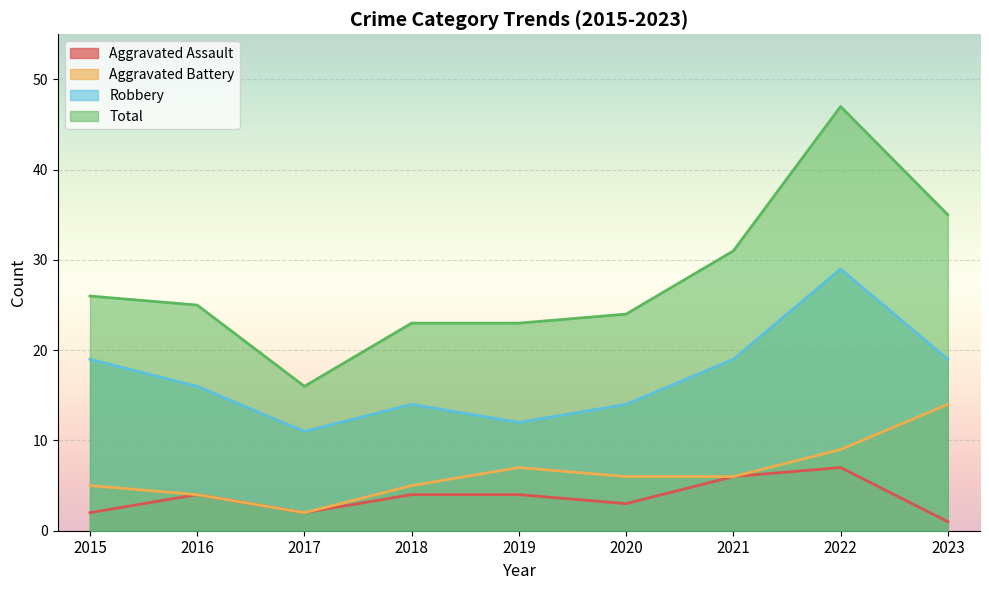

What is the sum of the Aggravated Battery values at 2016 and 2019?

11